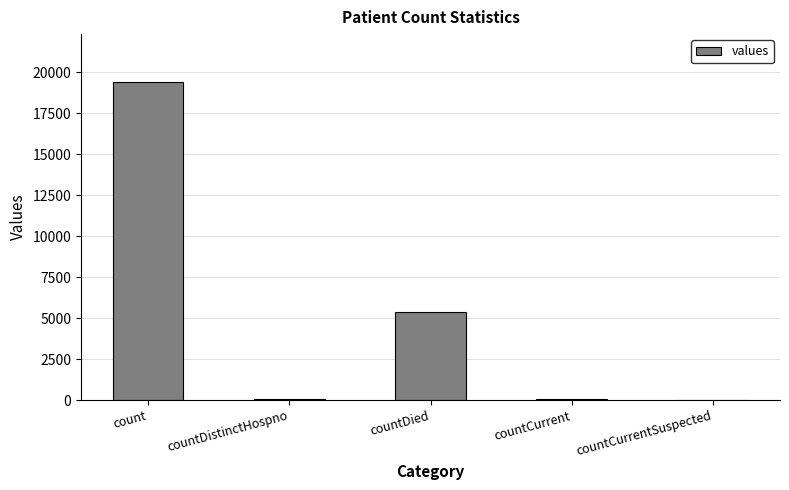

What is the greatest value displayed?

19420